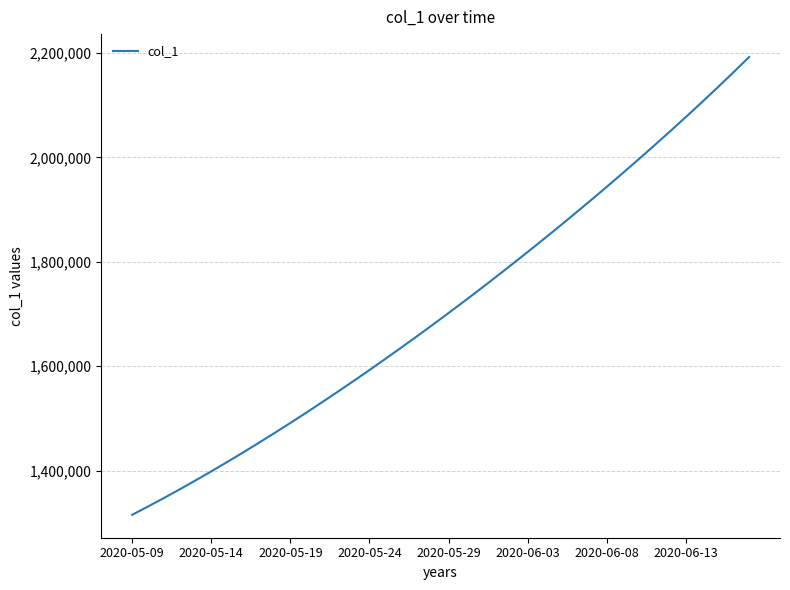

What is the minimum value shown in the chart?

1315099.0